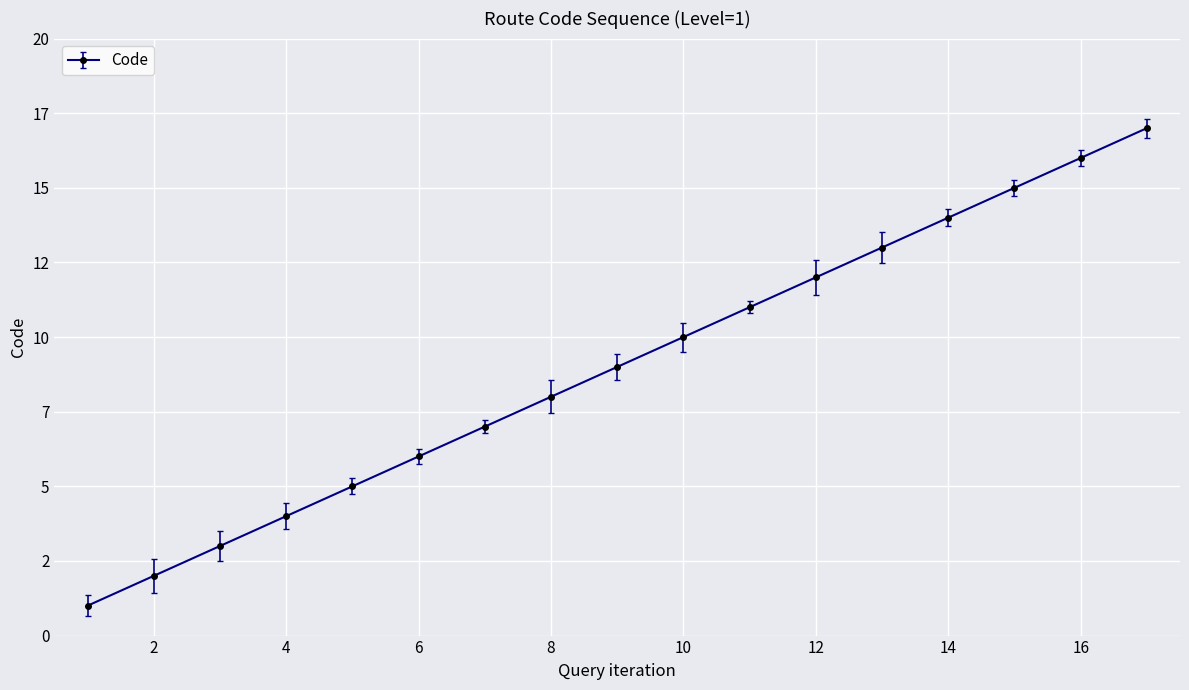

Does the chart have visible grid lines?

Yes